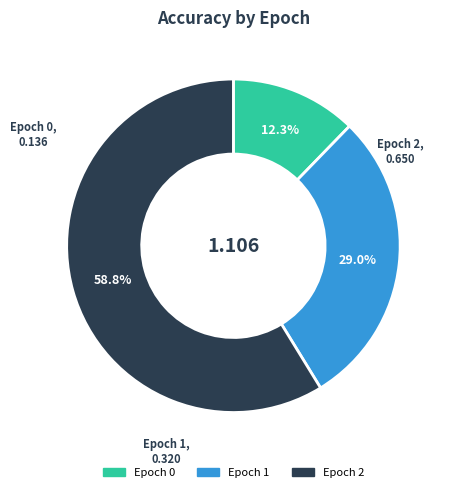

Is there a majority slice in this chart?

Yes